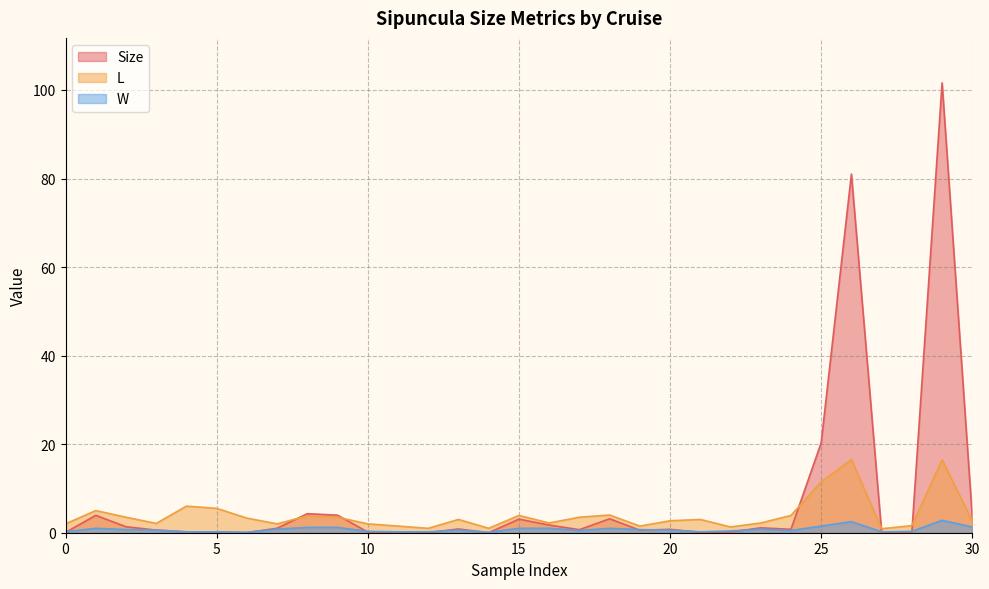

Is it true that L equals 5.5 at 5?

True